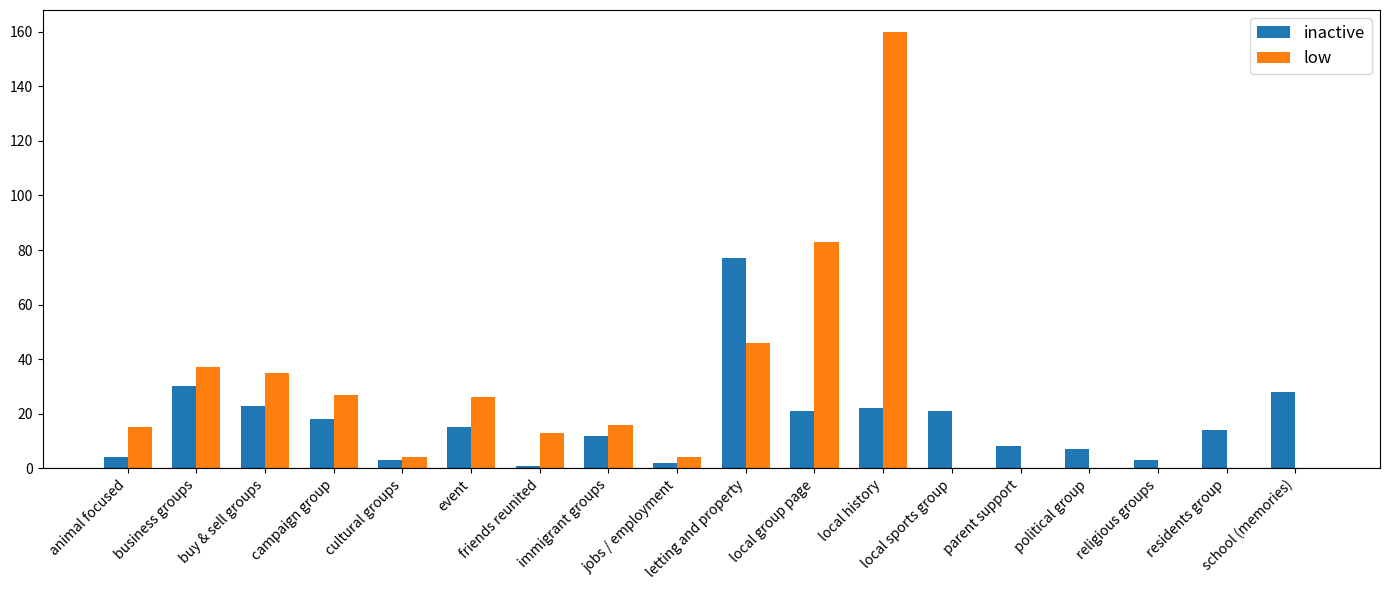

What is the greatest value displayed?

160